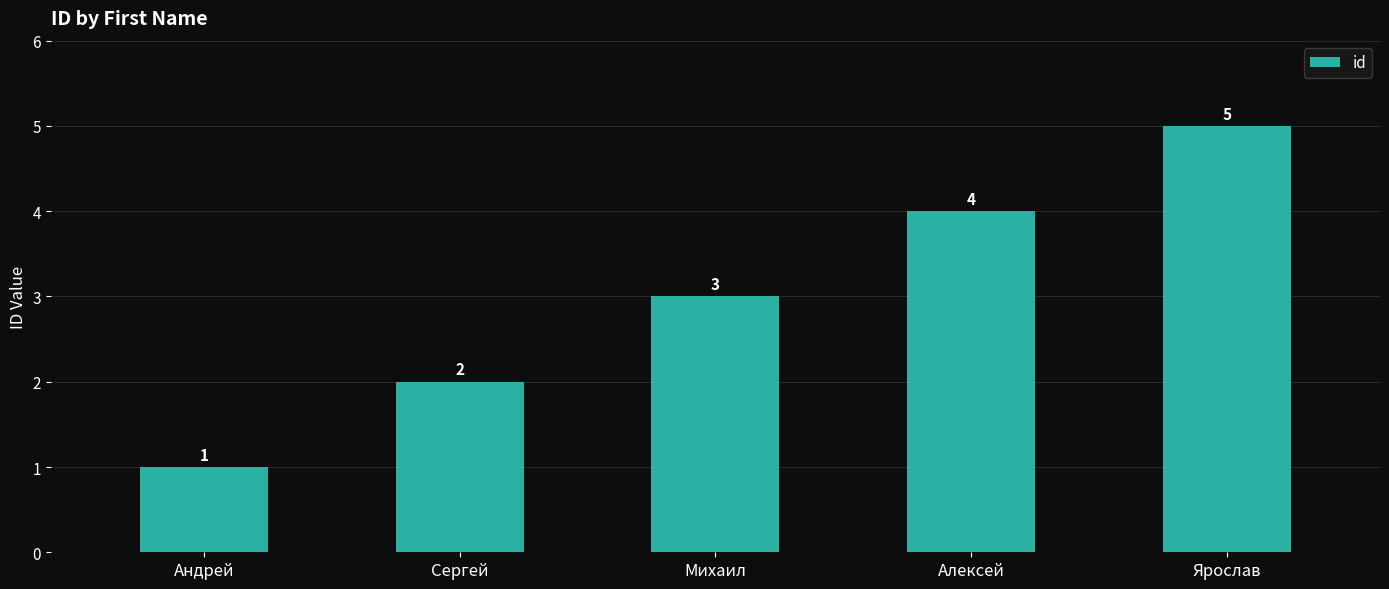

What is the label of the 2nd bar from the right?

Алексей